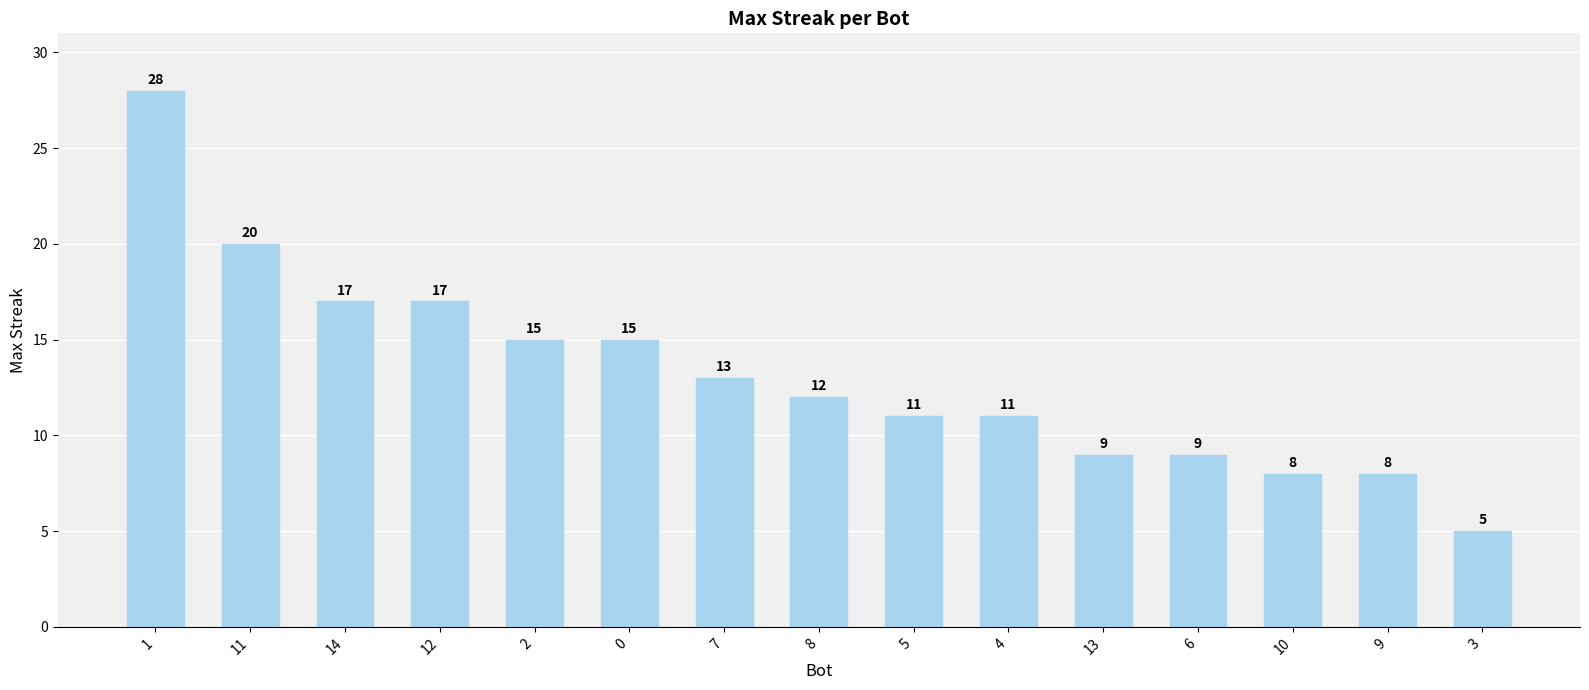

What is the difference between the second highest and minimum values?

15